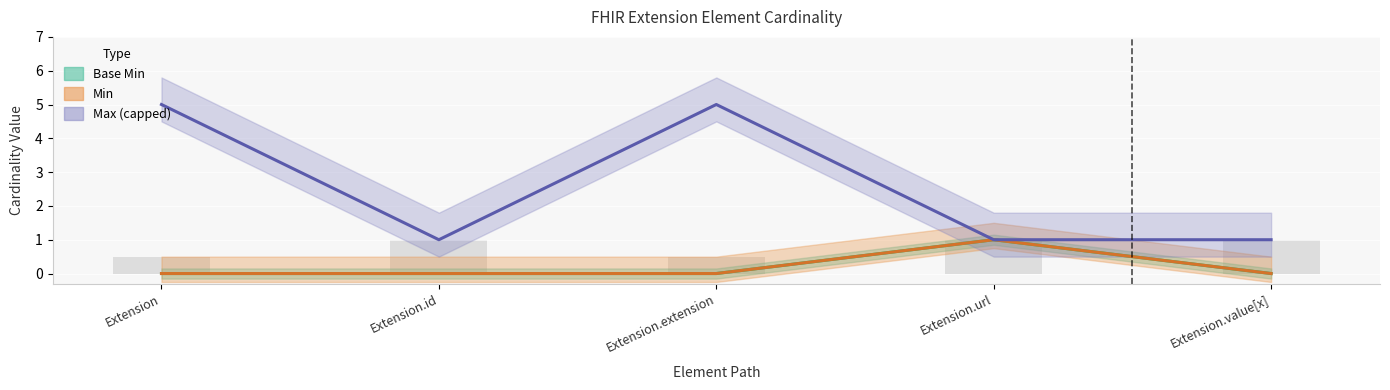

At which label is Base Min closest to 0?

Extension